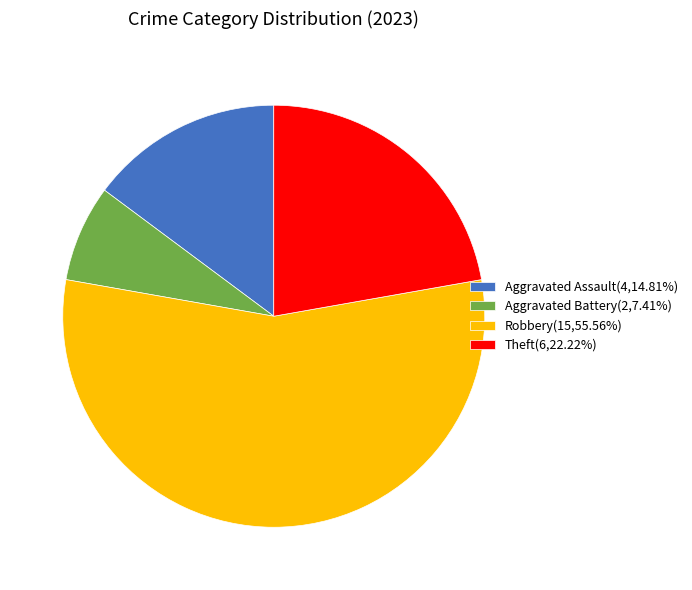

Approximately how many times larger is the value at Aggravated Assault compared to Robbery?

0.3